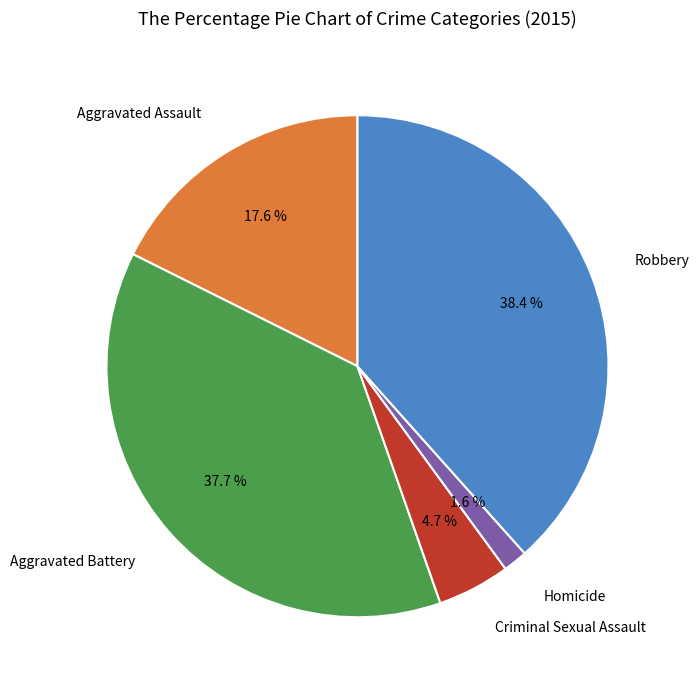

Is there any slice that represents more than half of the pie?

No